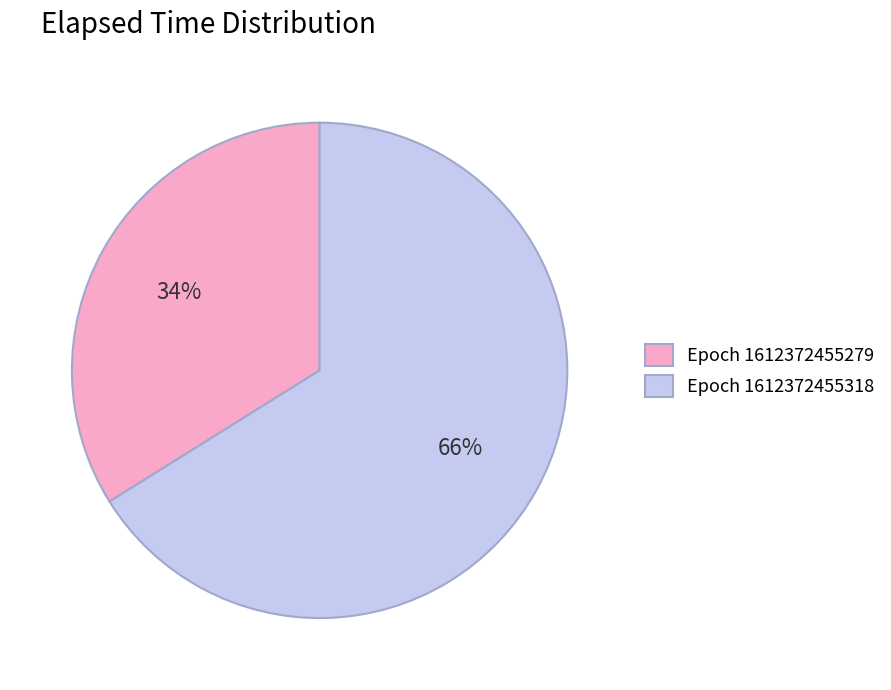

Do Epoch 1612372455318 and Epoch 1612372455279 together represent more than half of the pie?

Yes